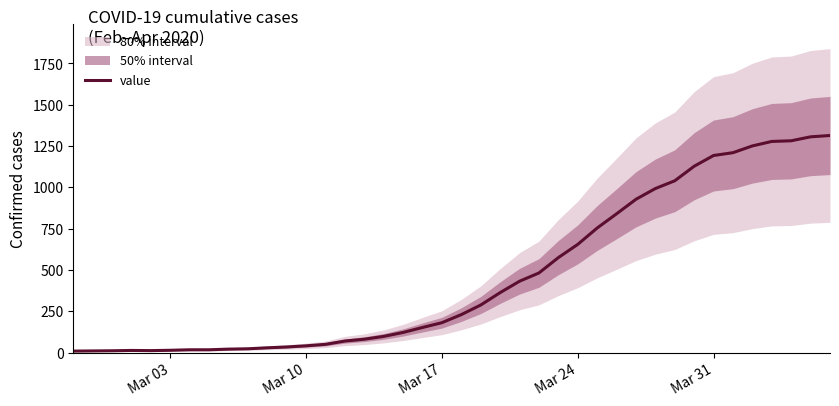

Which label corresponds to the smallest value in the chart?

Mar 03